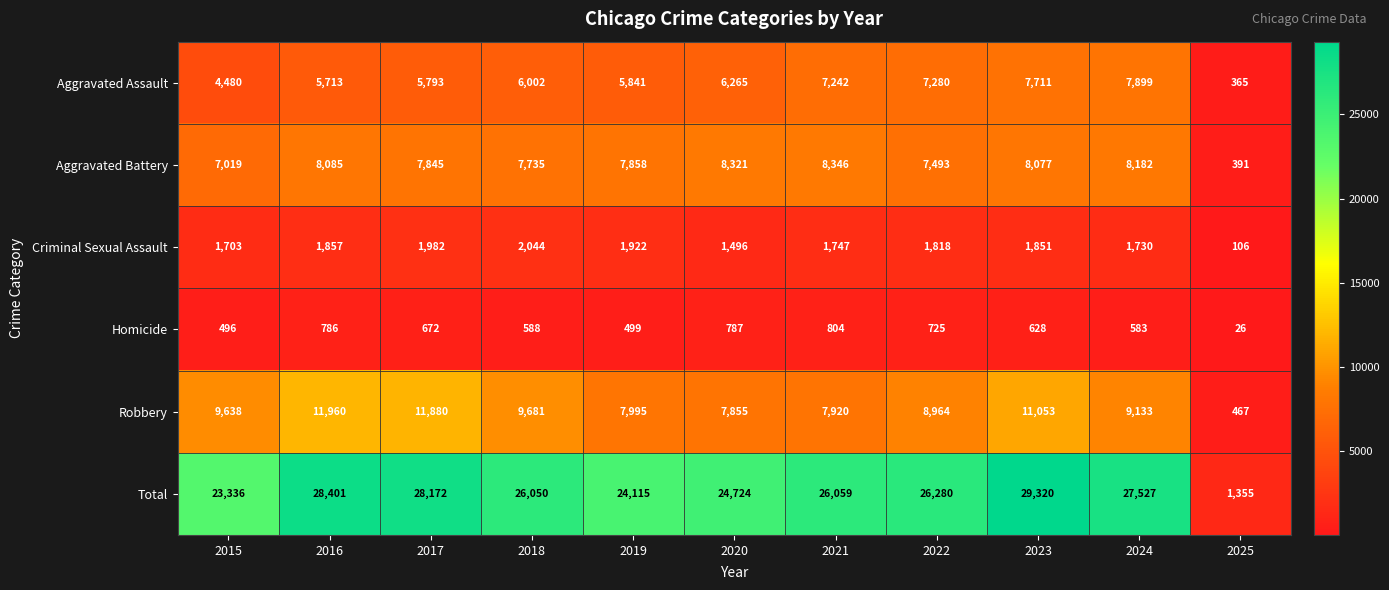

List the series in order of their peak value, lowest first.

Homicide, Criminal Sexual Assault, Aggravated Assault, Aggravated Battery, Robbery, Total